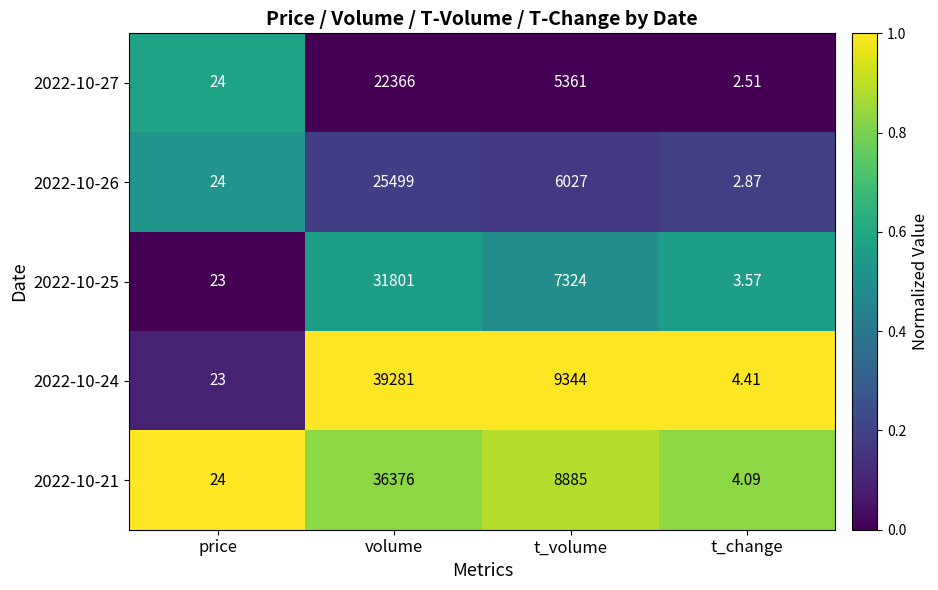

Is the value of 2022-10-21 at t_change greater than the value of 2022-10-24 at t_volume?

No